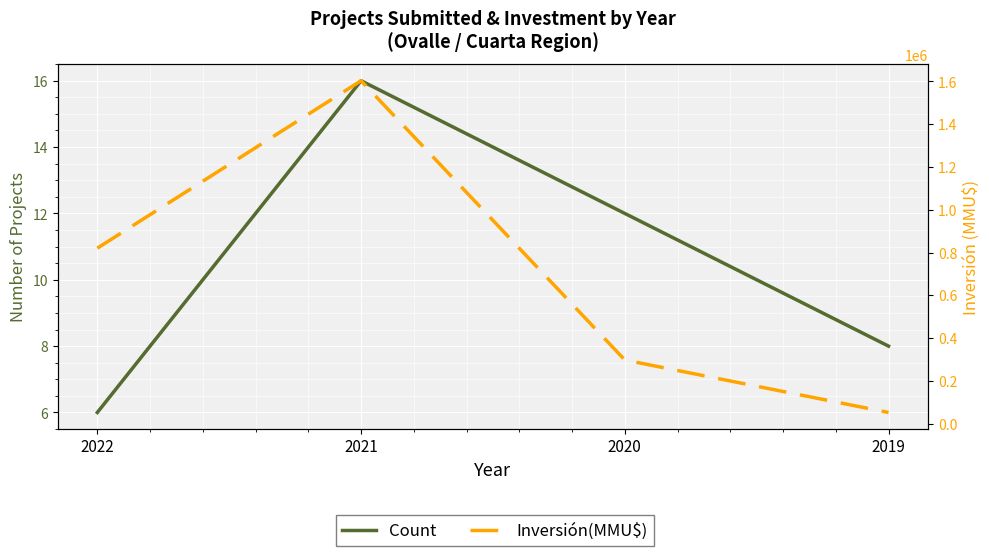

Count the Count values in the range 8 to 16.

3